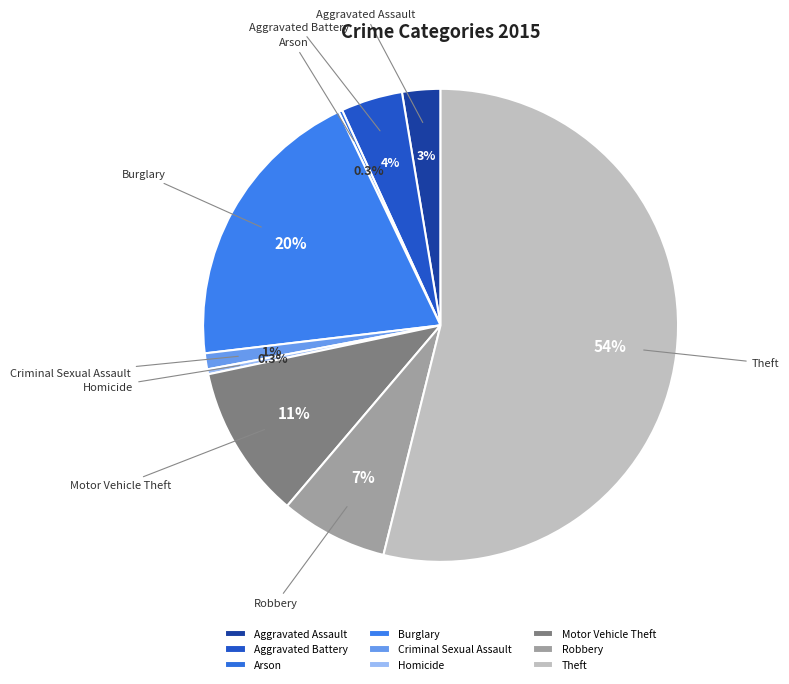

What is the majority slice?

Theft